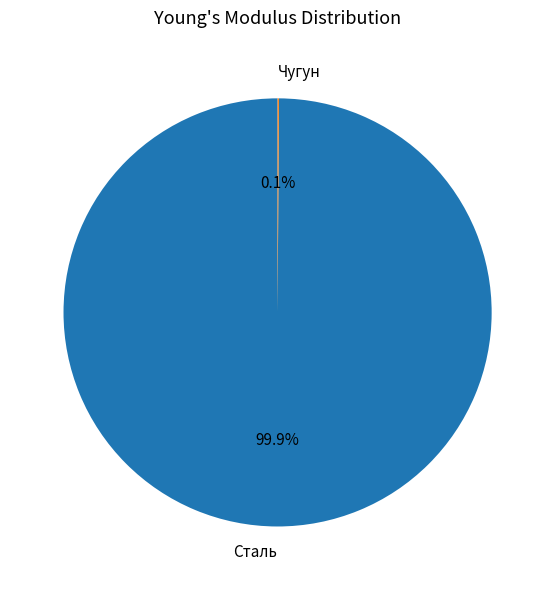

Which category has the biggest portion of the pie?

Сталь